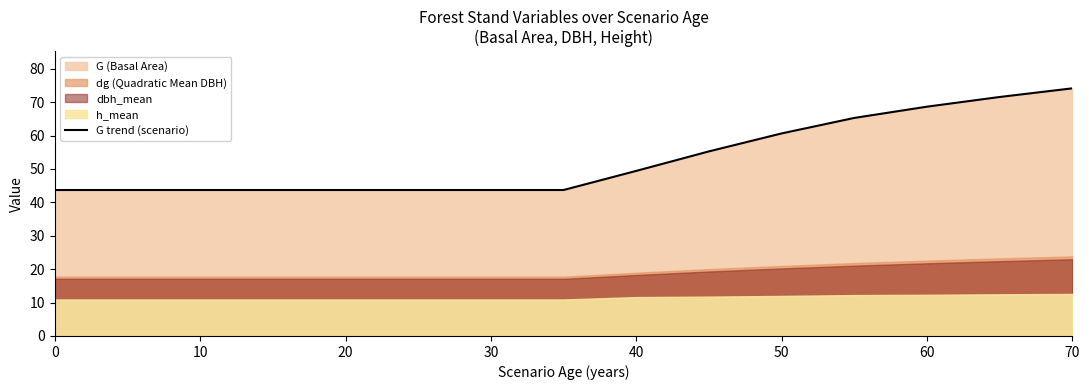

True or false: G trend (scenario) has a value of 43.7 at 30.

True